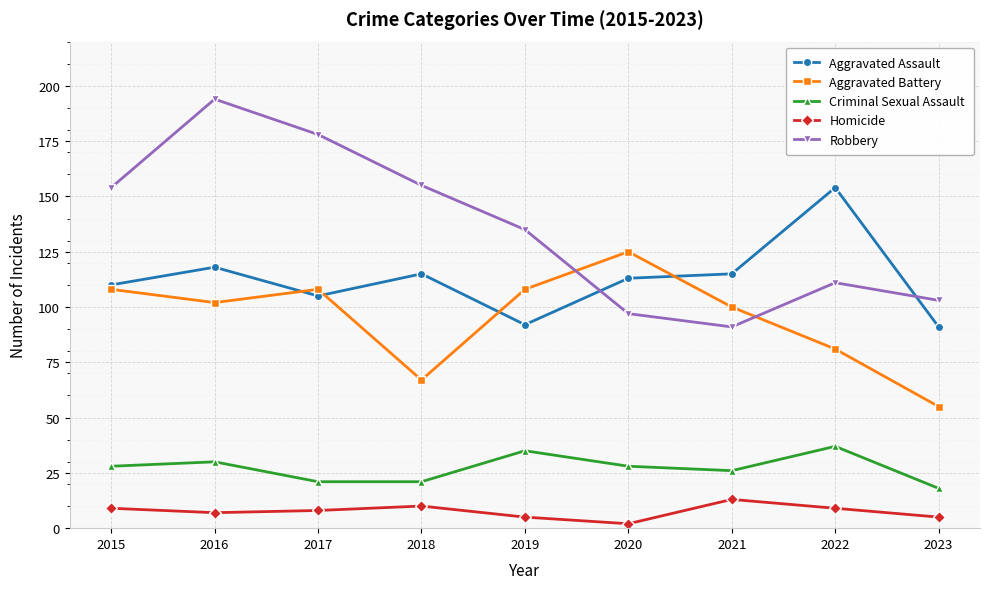

True or false: Homicide and Robbery intersect in this chart.

False